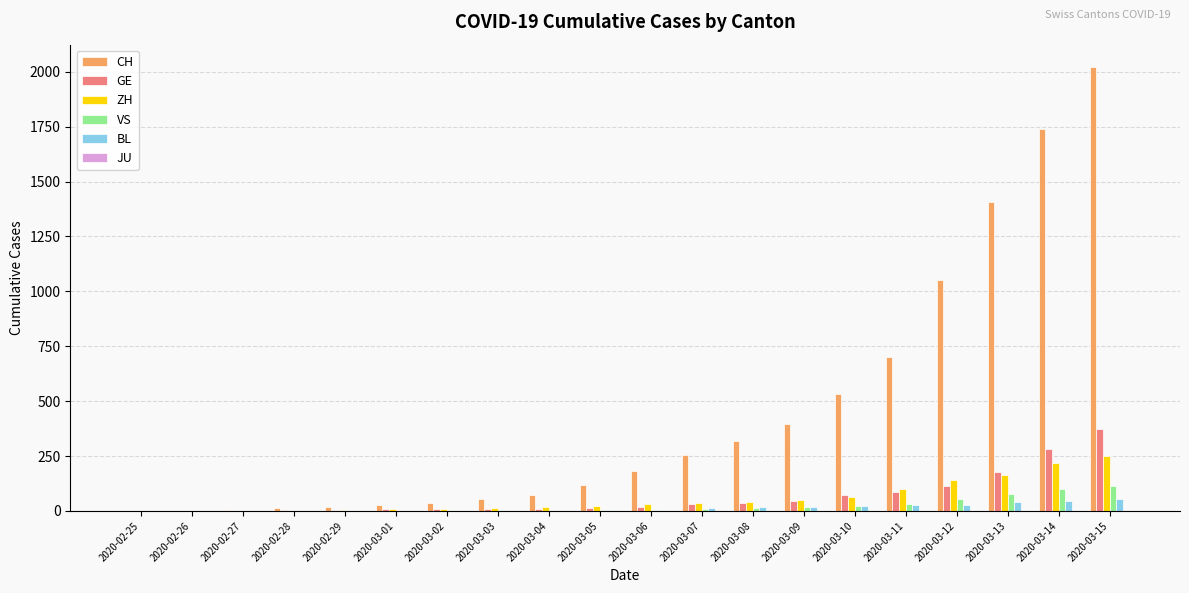

How many categories are shown in the chart?

20